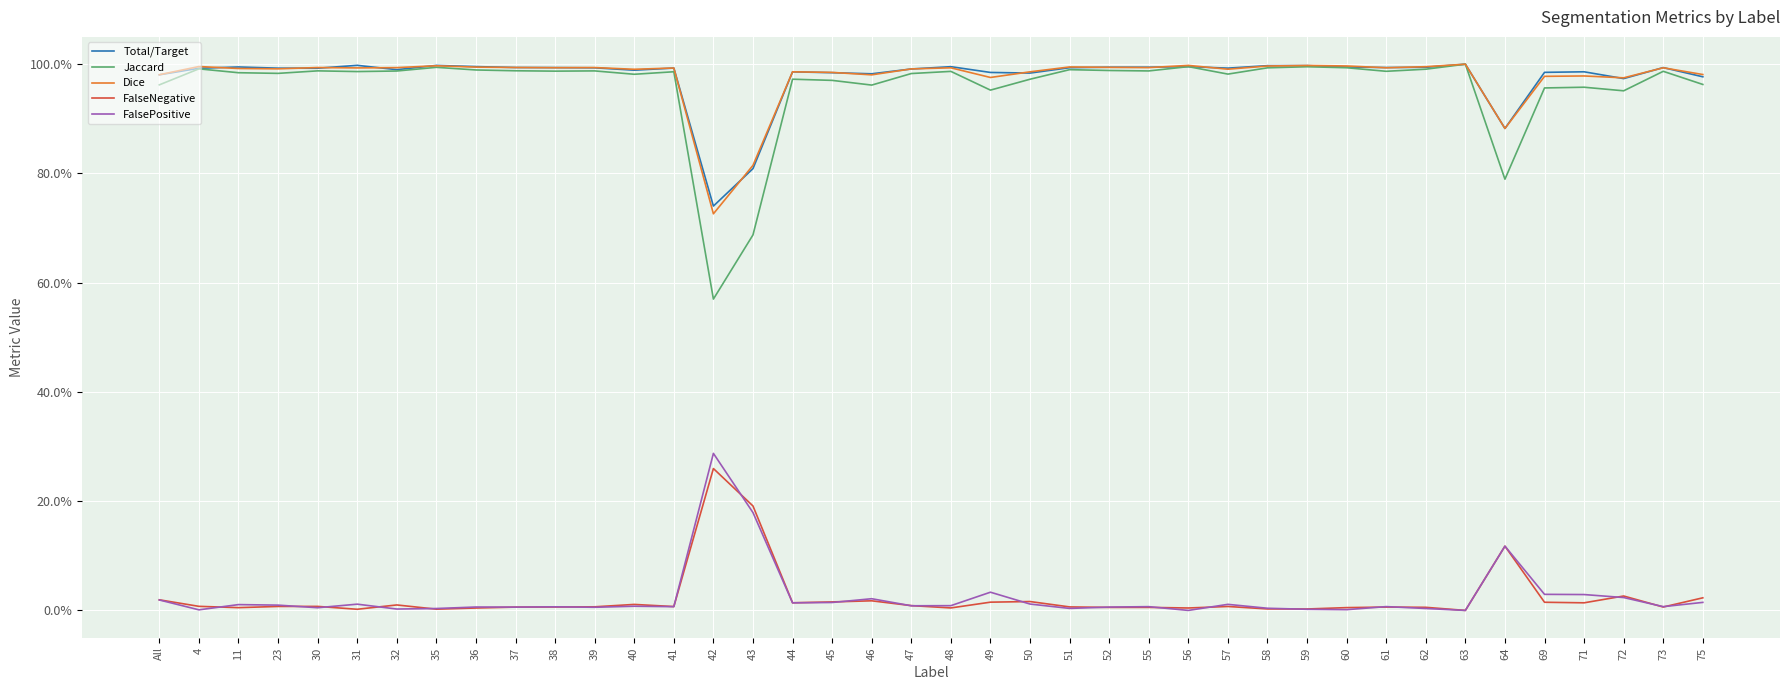

What is the average value of the Jaccard series?

1.0